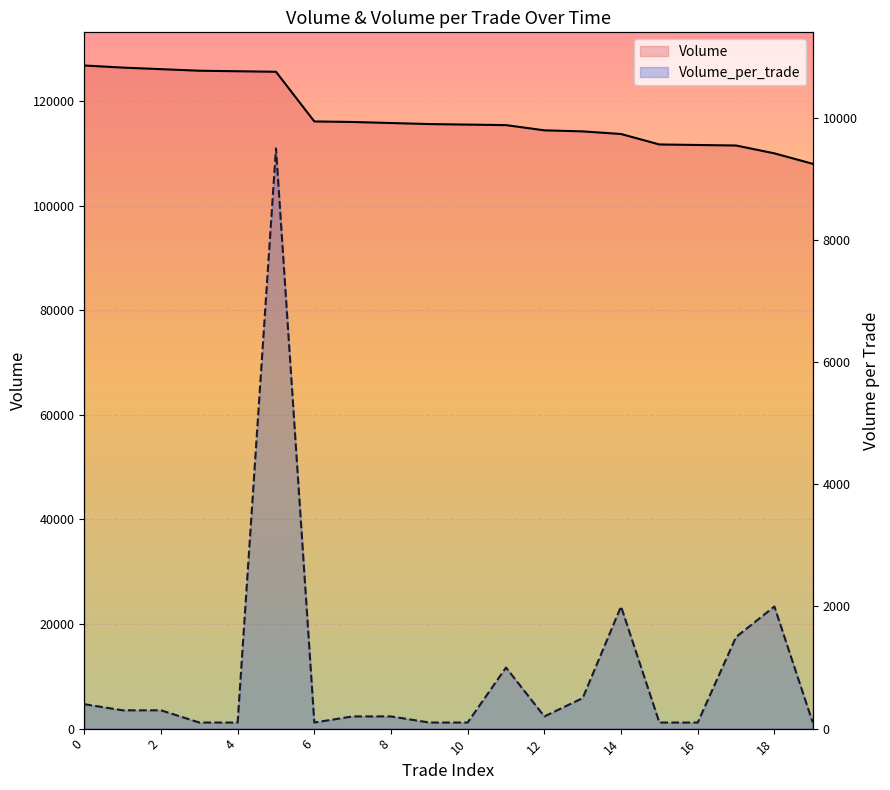

What is the total value across all series at 19?

108100